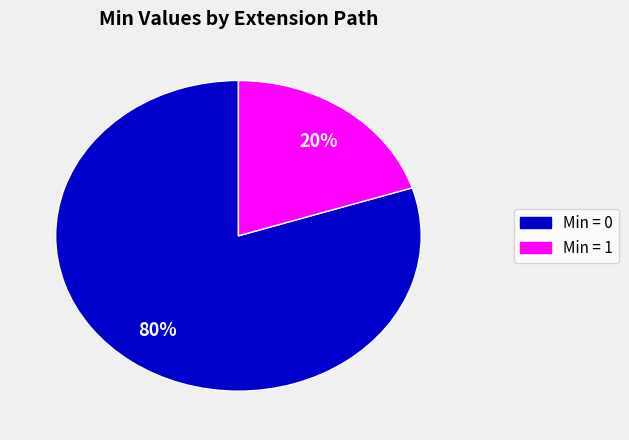

Does any single category account for the majority?

Yes